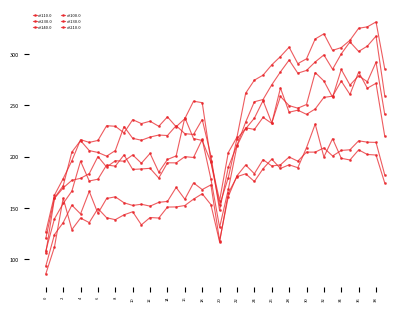

Count the number of data series in this chart.

6